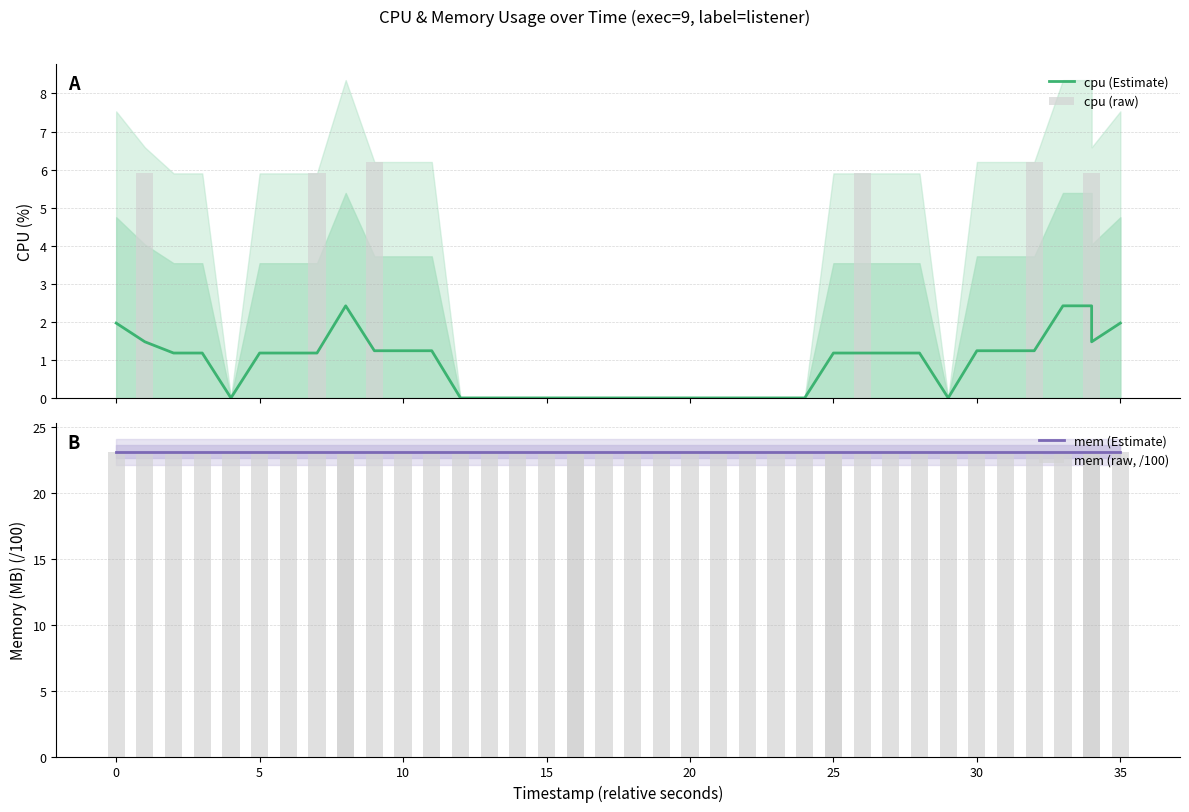

The value of cpu (Estimate) at 15 is 1.3. True or false?

False